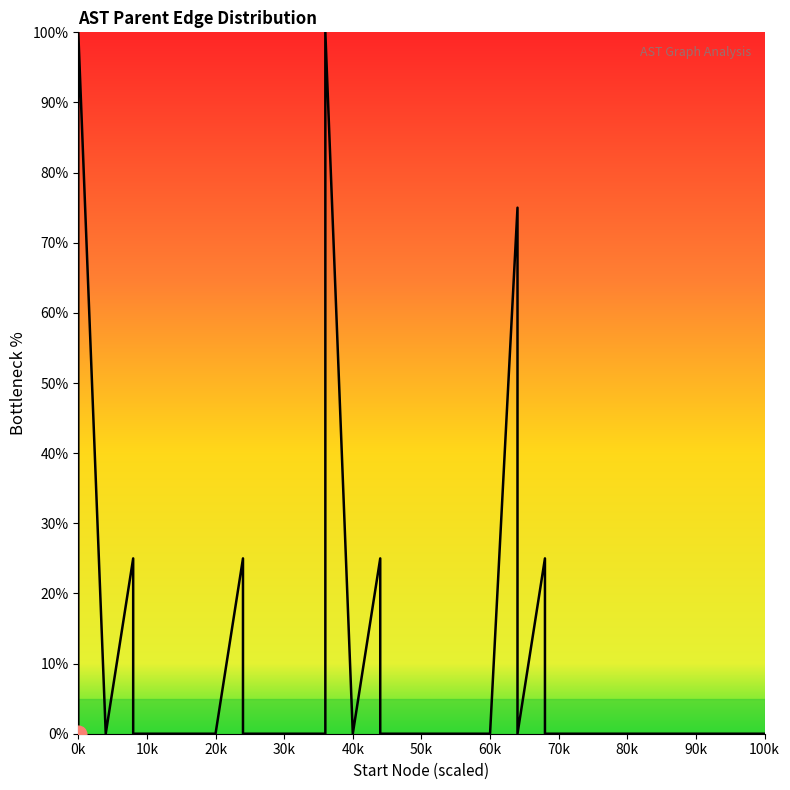

Which category has the lowest value across all series?

0k